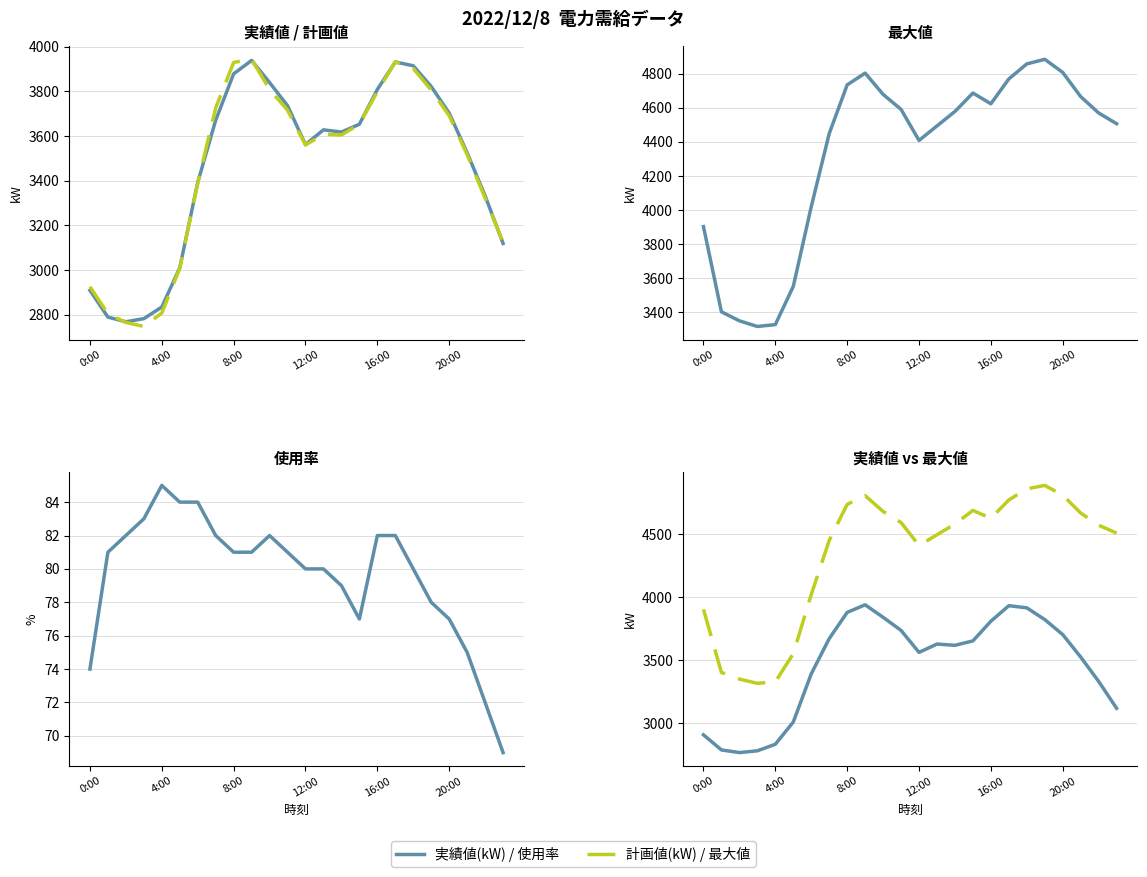

The value of 最大値(kW) at 8:00 is 2599. True or false?

False